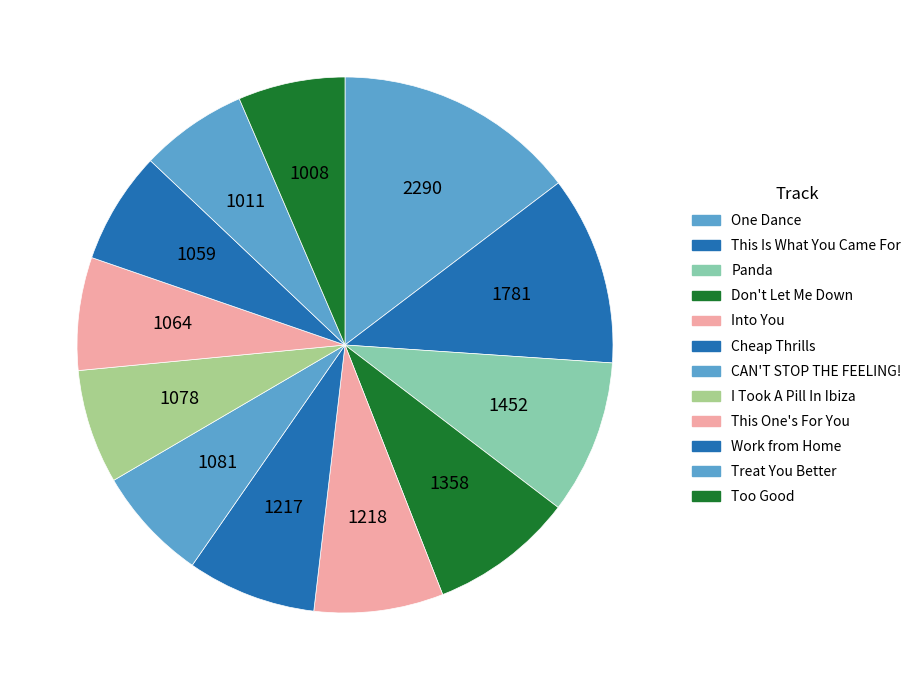

Count the number of slices in the pie.

12